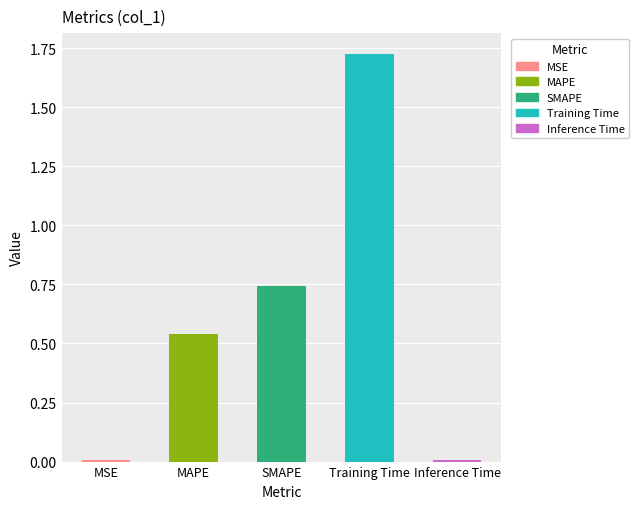

What is the change in value from SMAPE to Training Time?

+1.0